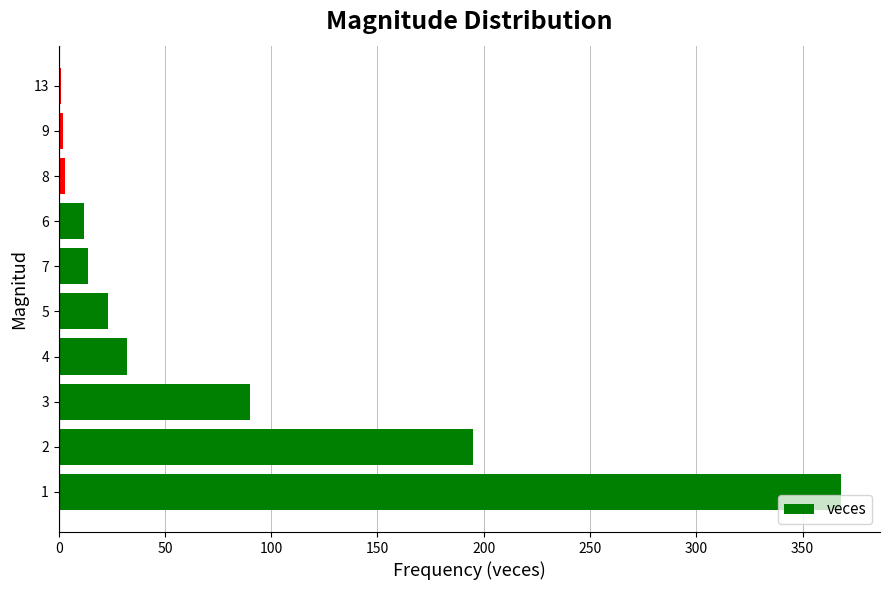

What is the greatest value displayed?

368